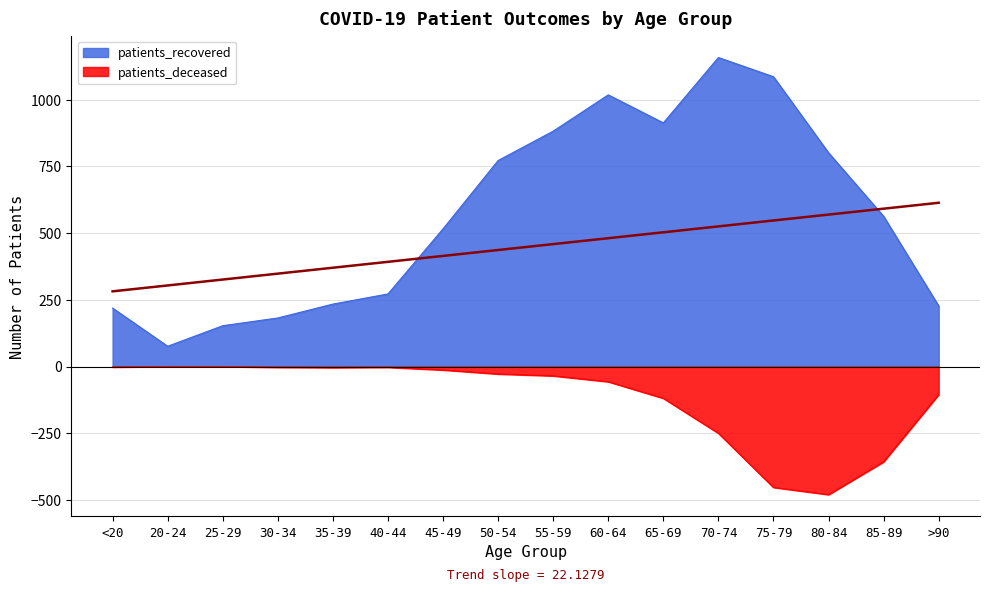

What position from the right is 80-84?

3